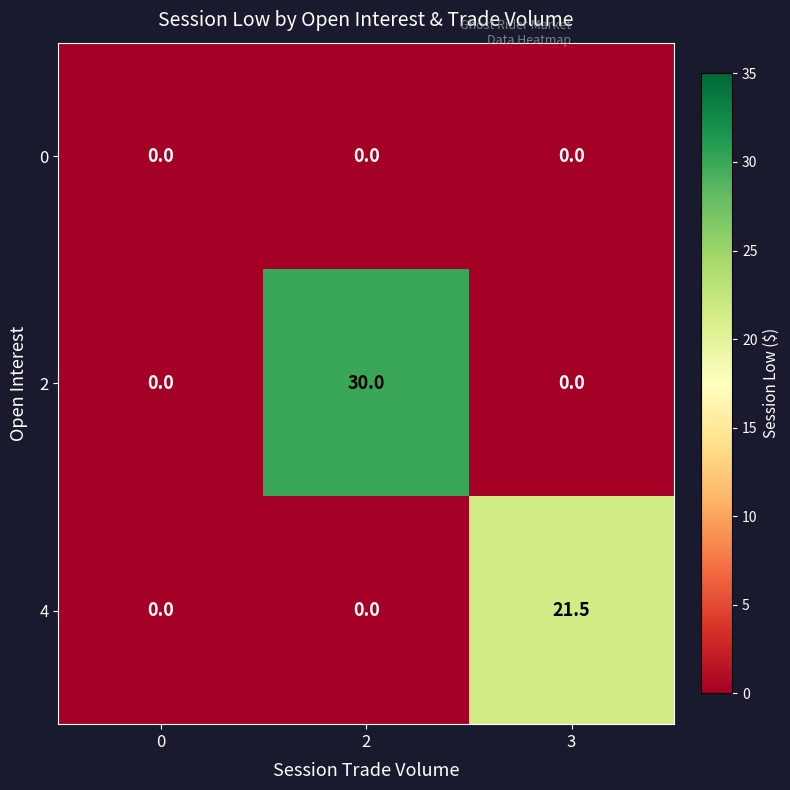

True or false: 4 has a value of 21.5 at 3.

True